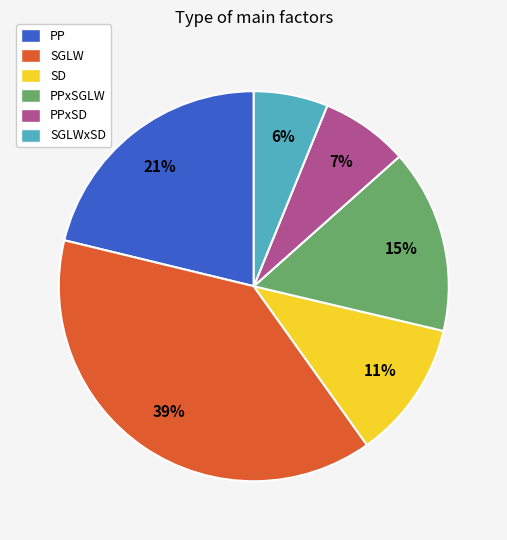

Combined, do SD and PPxSD account for over 50%?

No